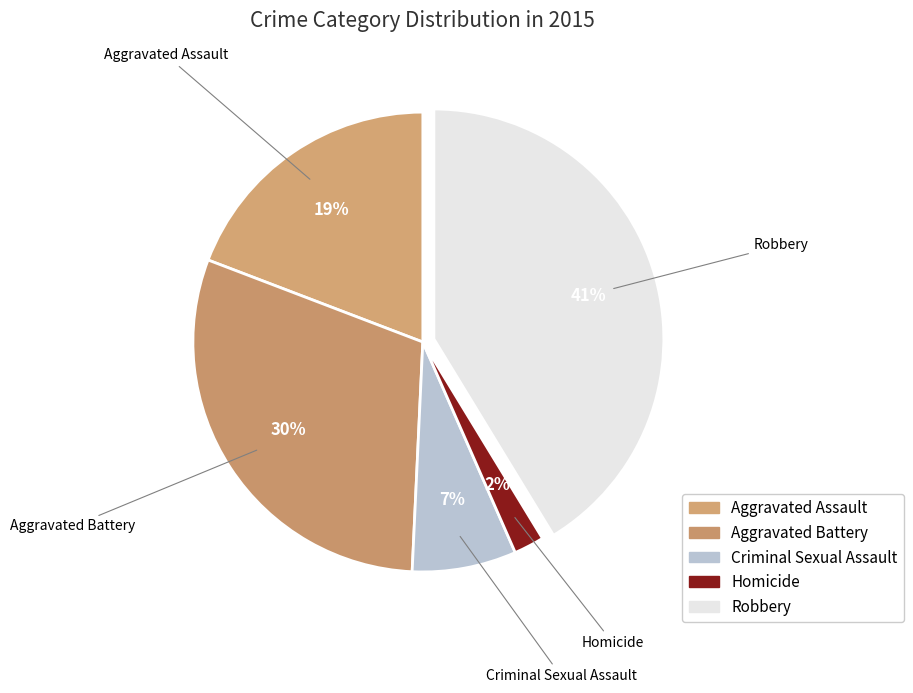

Is it true that Robbery is 30% of the pie?

False